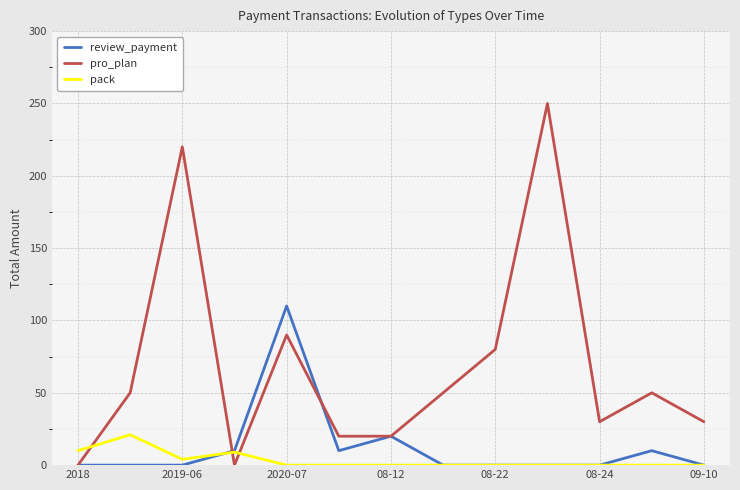

What are all the series names shown in the legend?

review_payment, pro_plan, pack